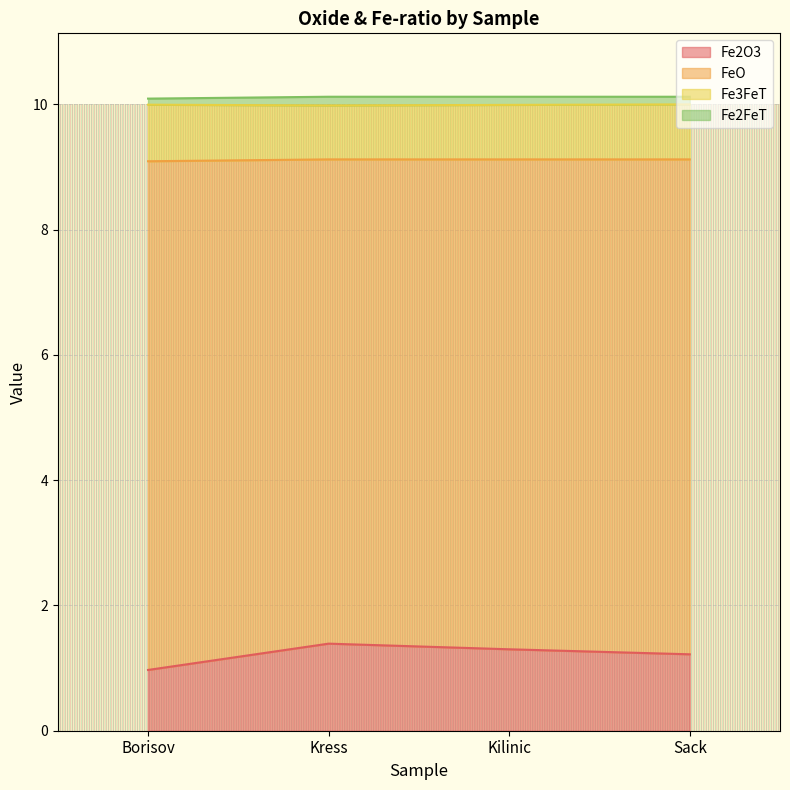

True or false: Fe2FeT and FeO intersect in this chart.

False